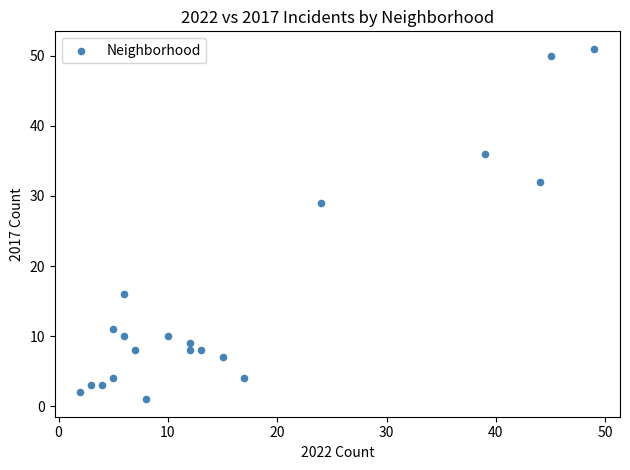

What is the range of X values (max minus min)?

47